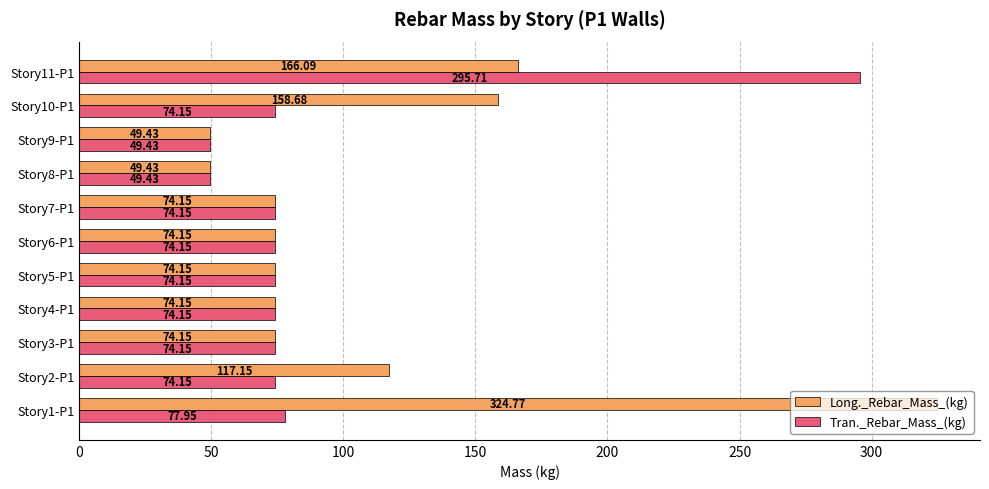

What is the difference between the maximum and minimum values in the Tran._Rebar_Mass_(kg) series?

246.3